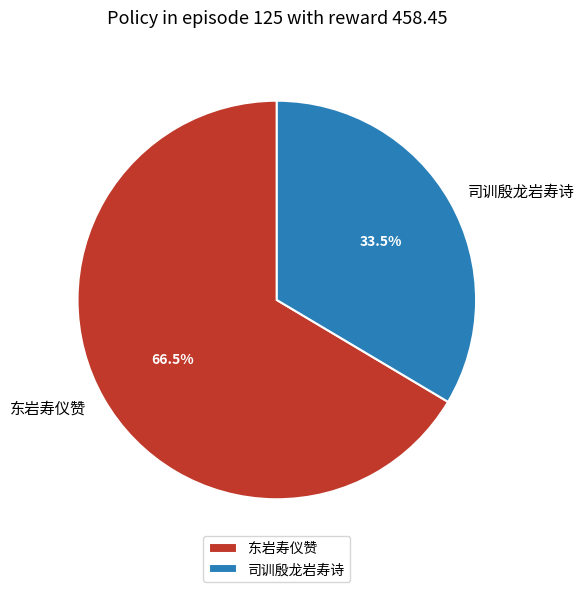

How many segments does this pie chart have?

2